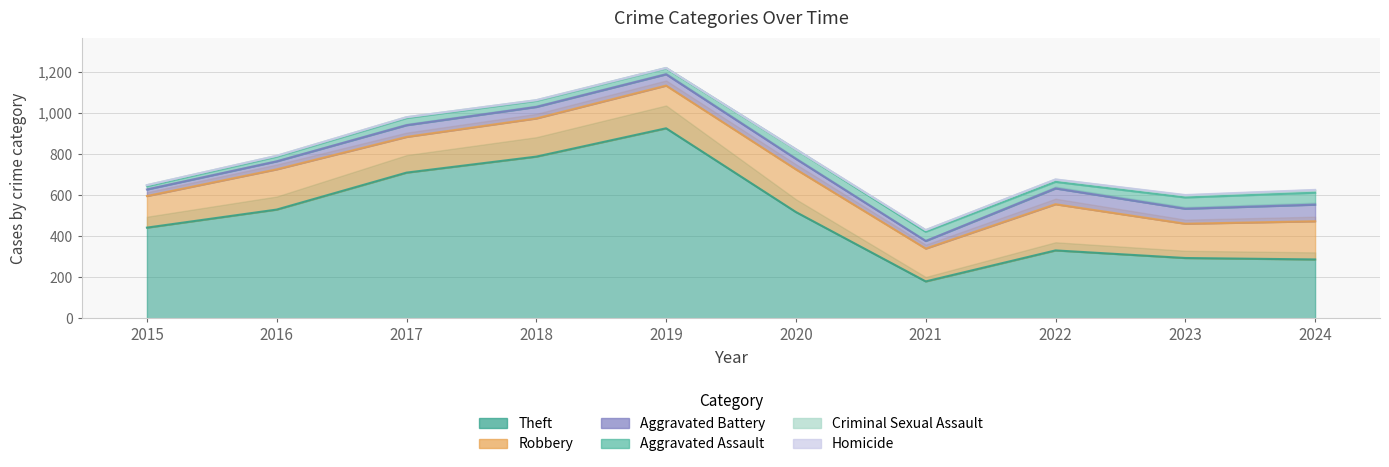

Does the chart have visible grid lines?

Yes